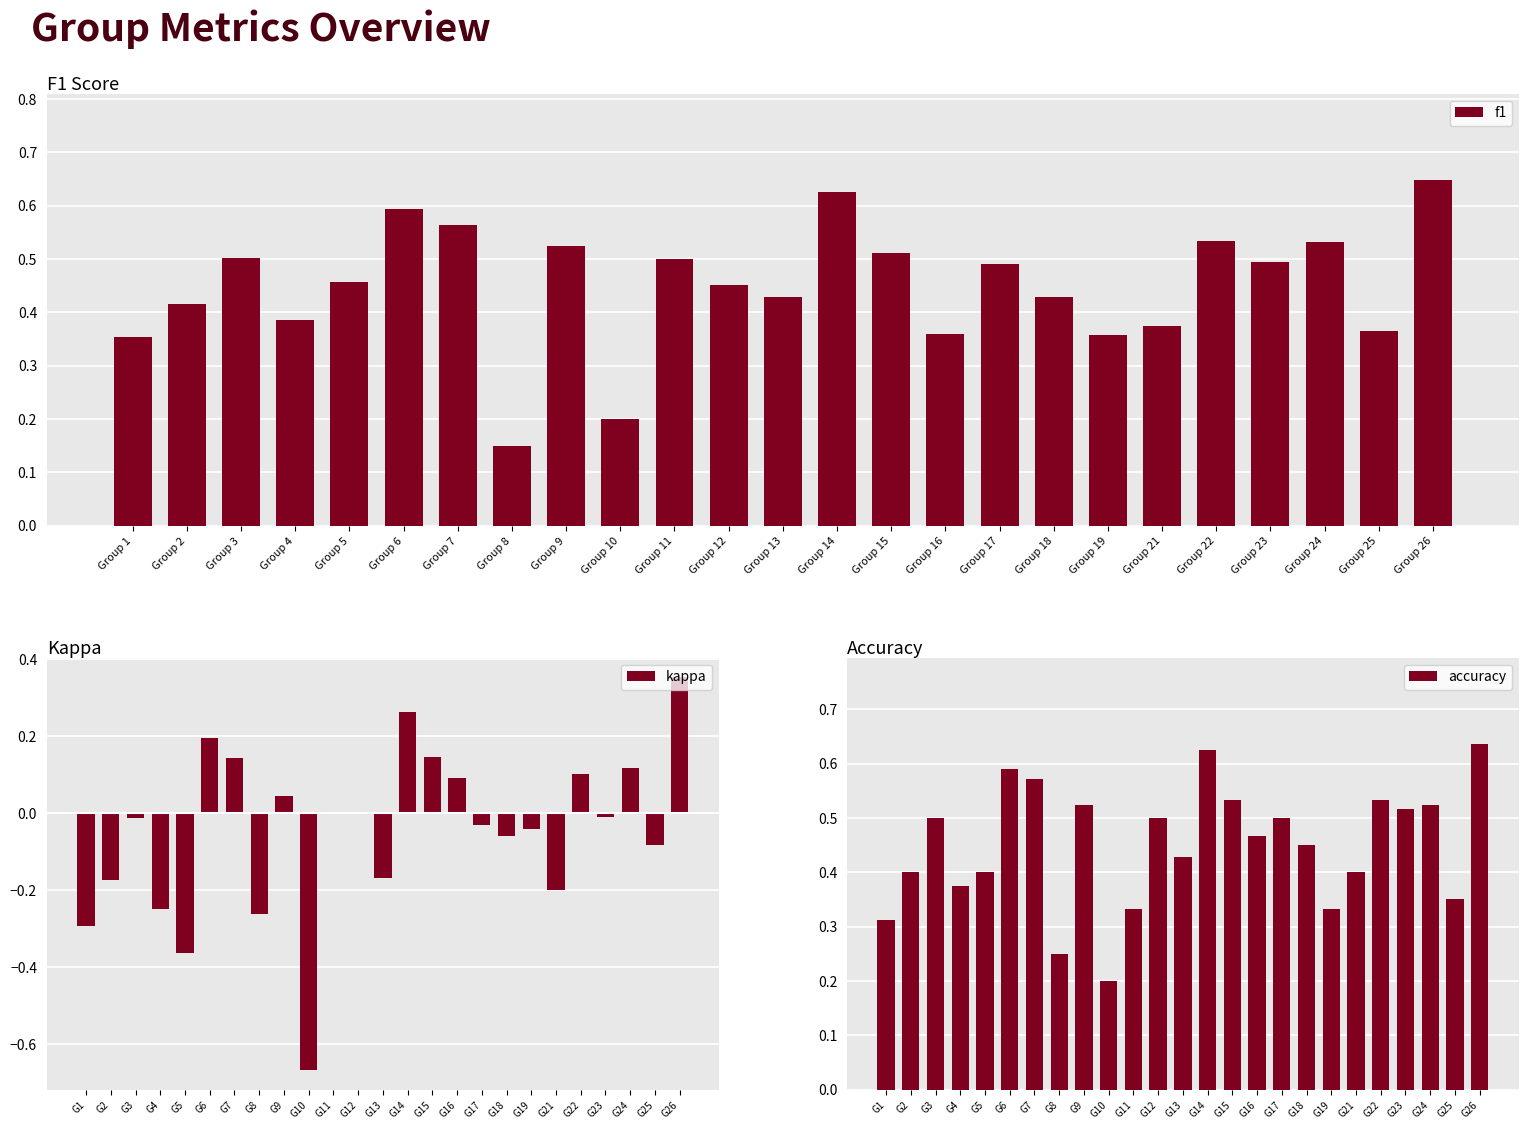

Count the number of categories in the chart.

25